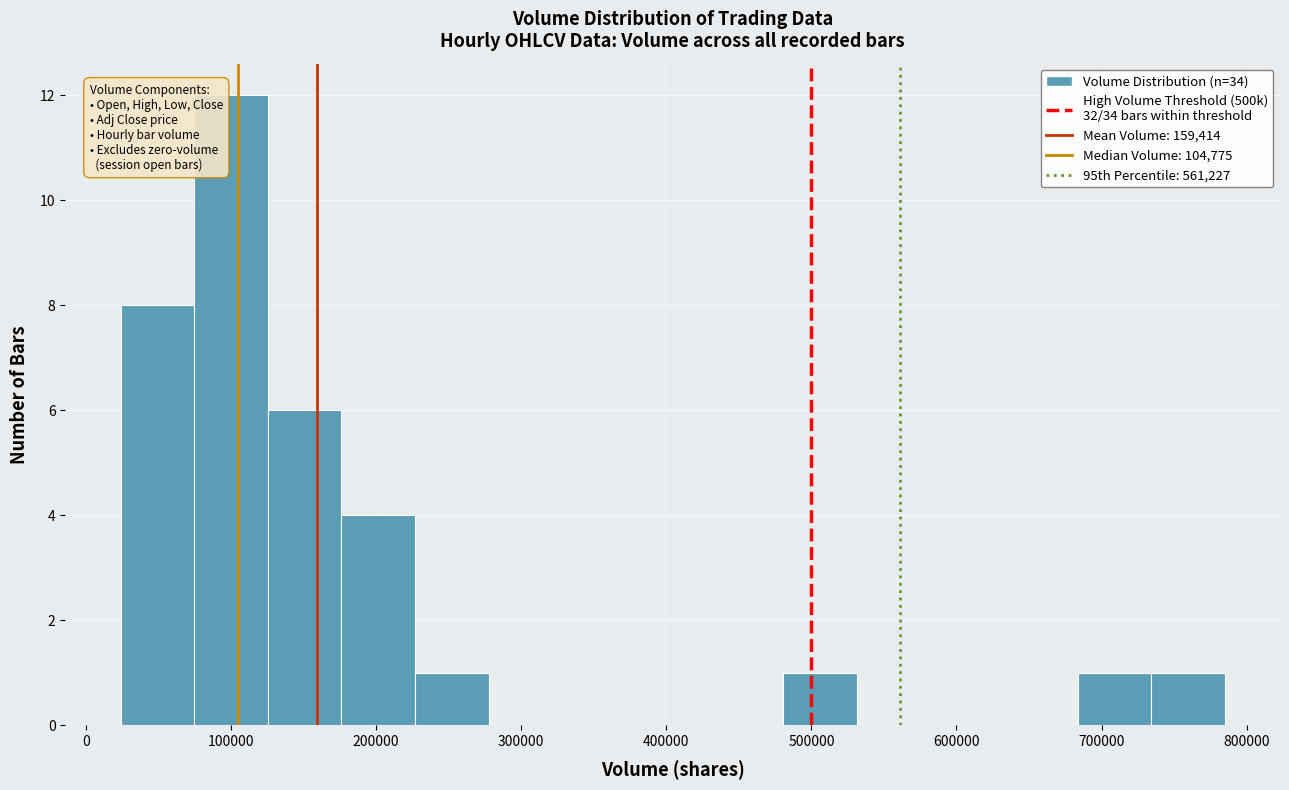

What is the height of the bar covering 480000 to 530000 on the x-axis? Neither the bar edges nor the heights are printed on the chart, so give them approximately, as read against the axes.

1